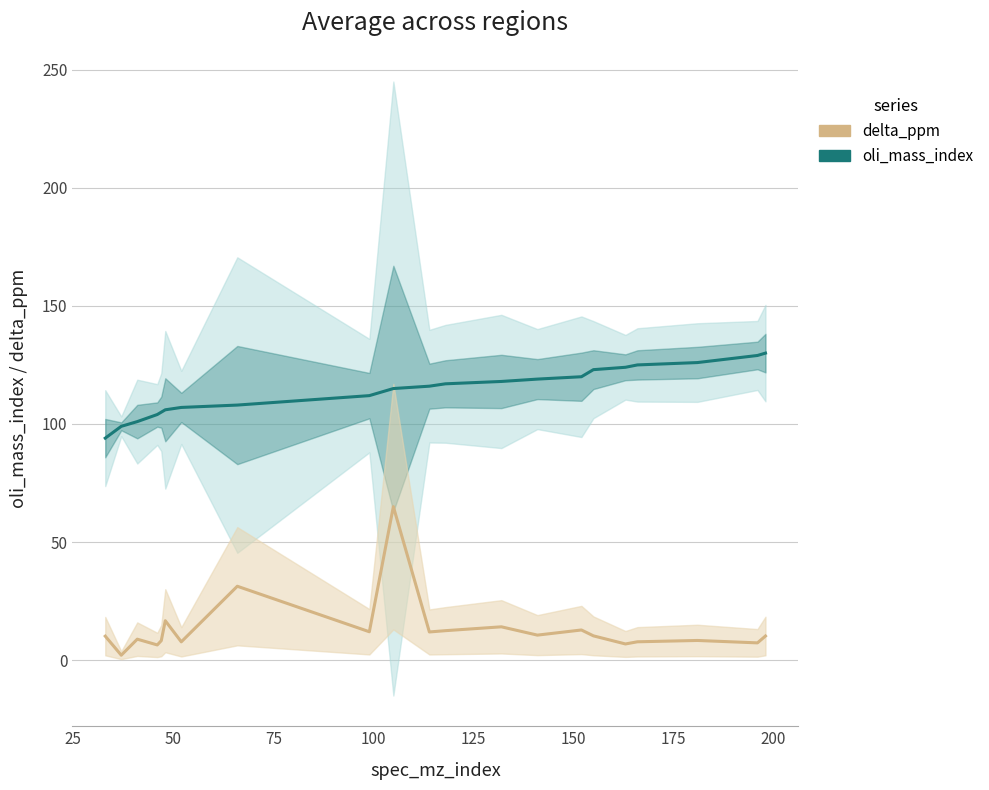

Reading left to right, extract all data points from this chart.

oli_mass_index: 33=94.0	37=99.0	41=101.0	46=104.0	47=105.0	48=106.0	52=107.0	66=108.0	99=112.0	105=115.0	114=116.0	118=117.0	132=118.0	141=119.0	152=120.0	155=123.0	163=124.0	166=125.0	181=126.0	196=129.0	198=130.0
delta_ppm: 33=10.1	37=2.1	41=8.9	46=6.4	47=8.2	48=16.7	52=7.7	66=31.3	99=12.0	105=65.0	114=11.9	118=12.5	132=14.1	141=10.6	152=12.8	155=10.3	163=6.8	166=7.8	181=8.3	196=7.3	198=10.2